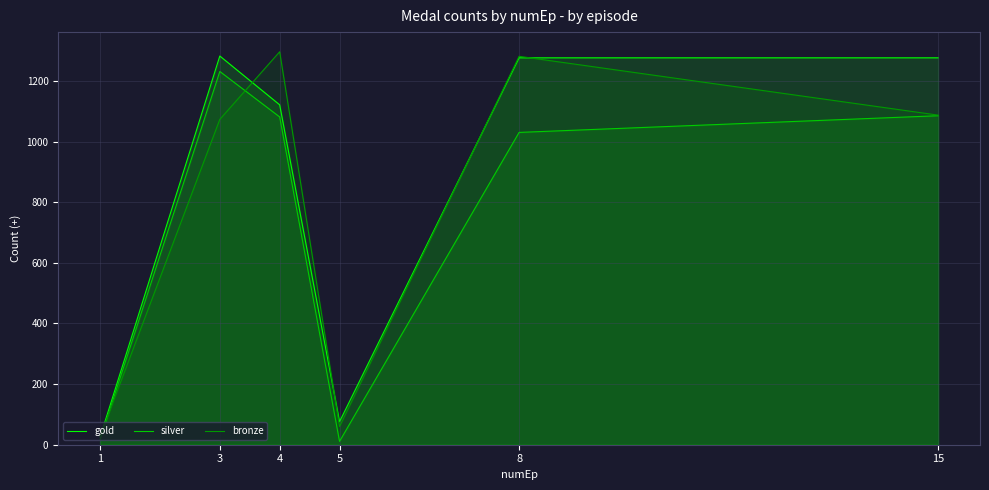

Which series has the widest spread of values?

bronze